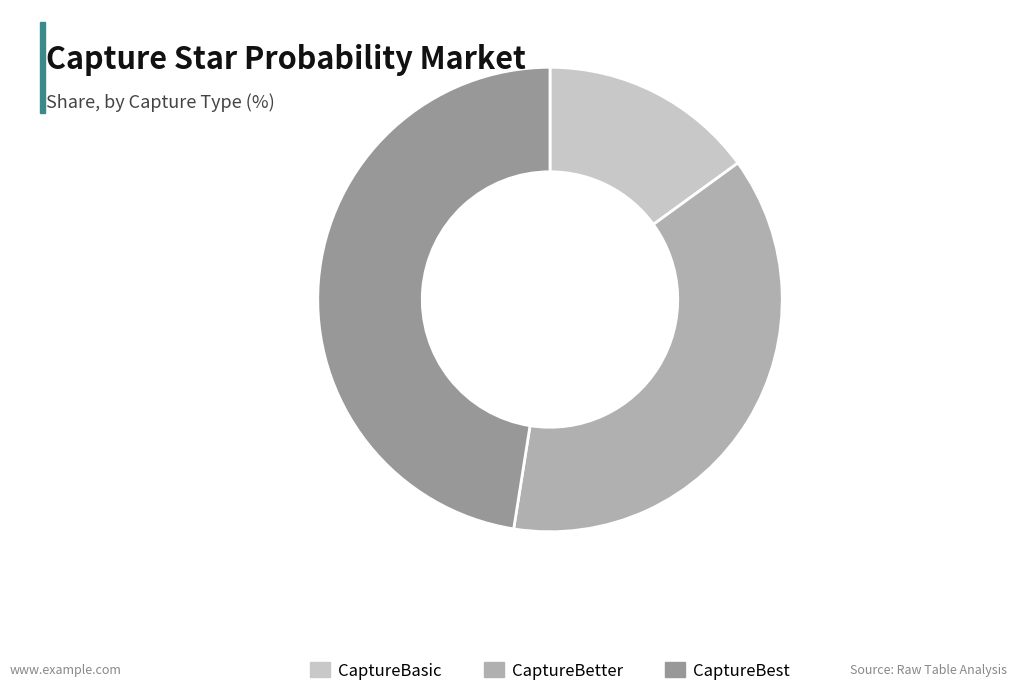

Which slice is the smallest?

CaptureBasic